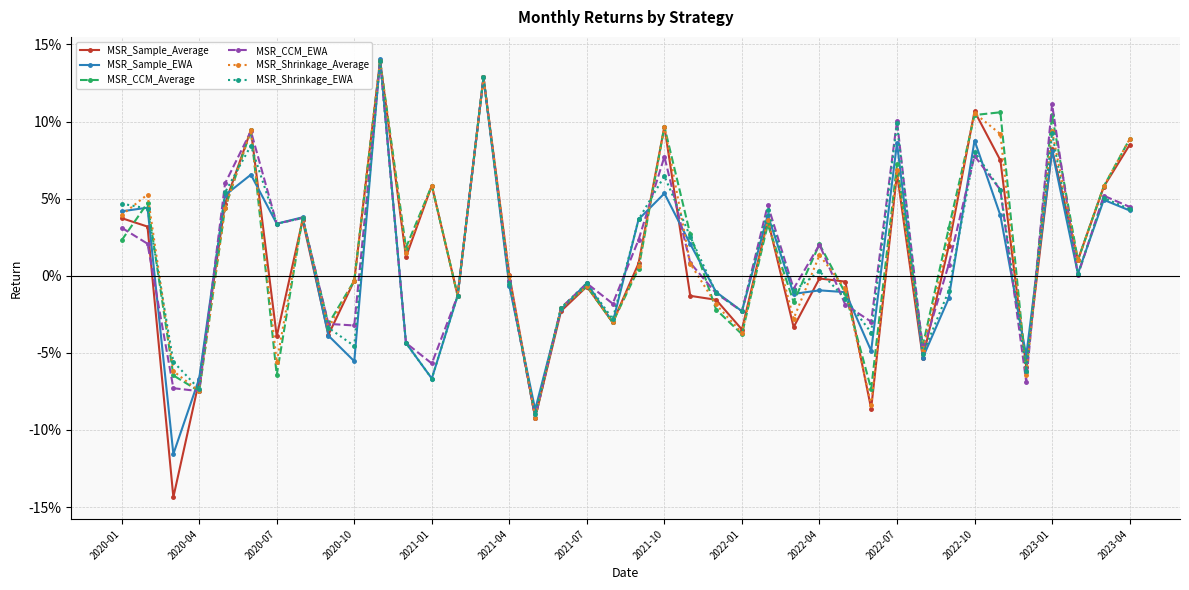

What is the smallest value displayed?

-0.1